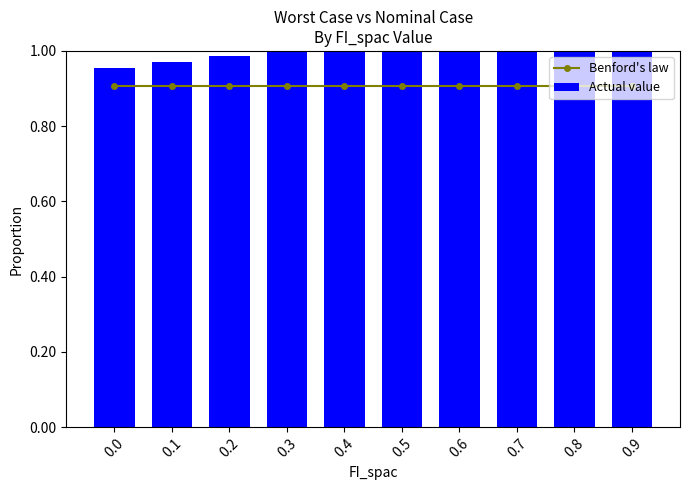

Is the value of Actual value at 0.2 greater than the value of Benford's law at 0.2?

Yes